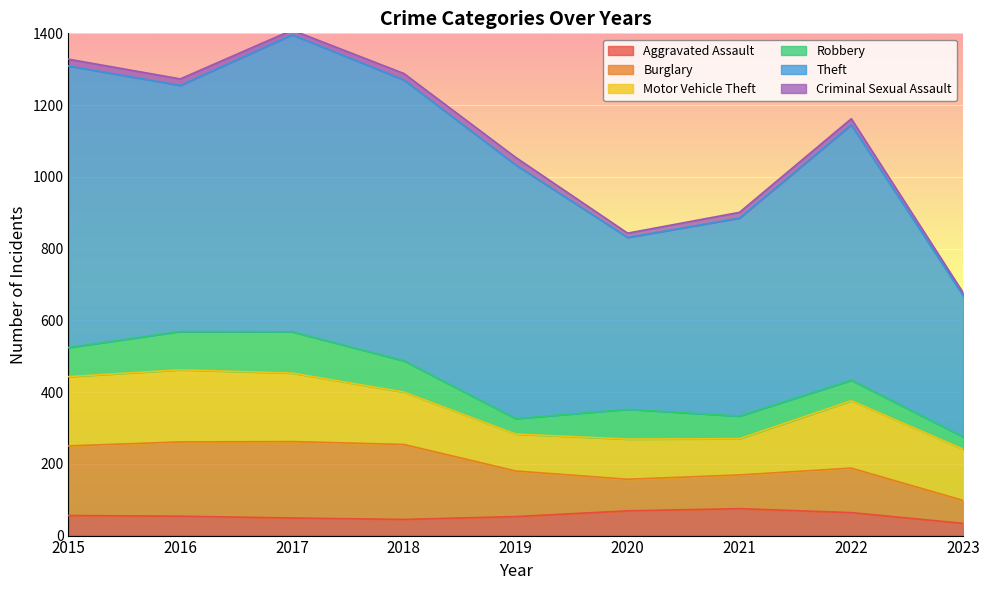

Rank the categories by Theft value from highest to lowest.

2017, 2015, 2018, 2022, 2019, 2016, 2021, 2020, 2023